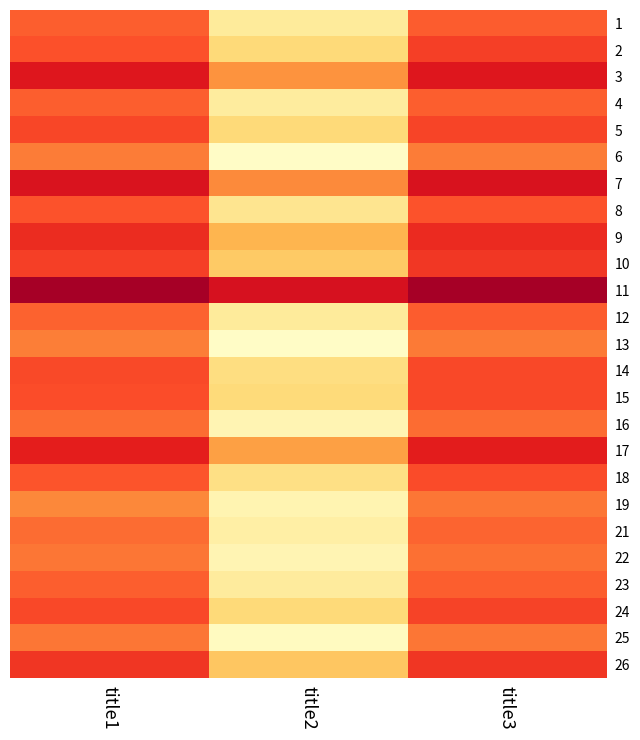

Which category has the lowest value across all series?

title2